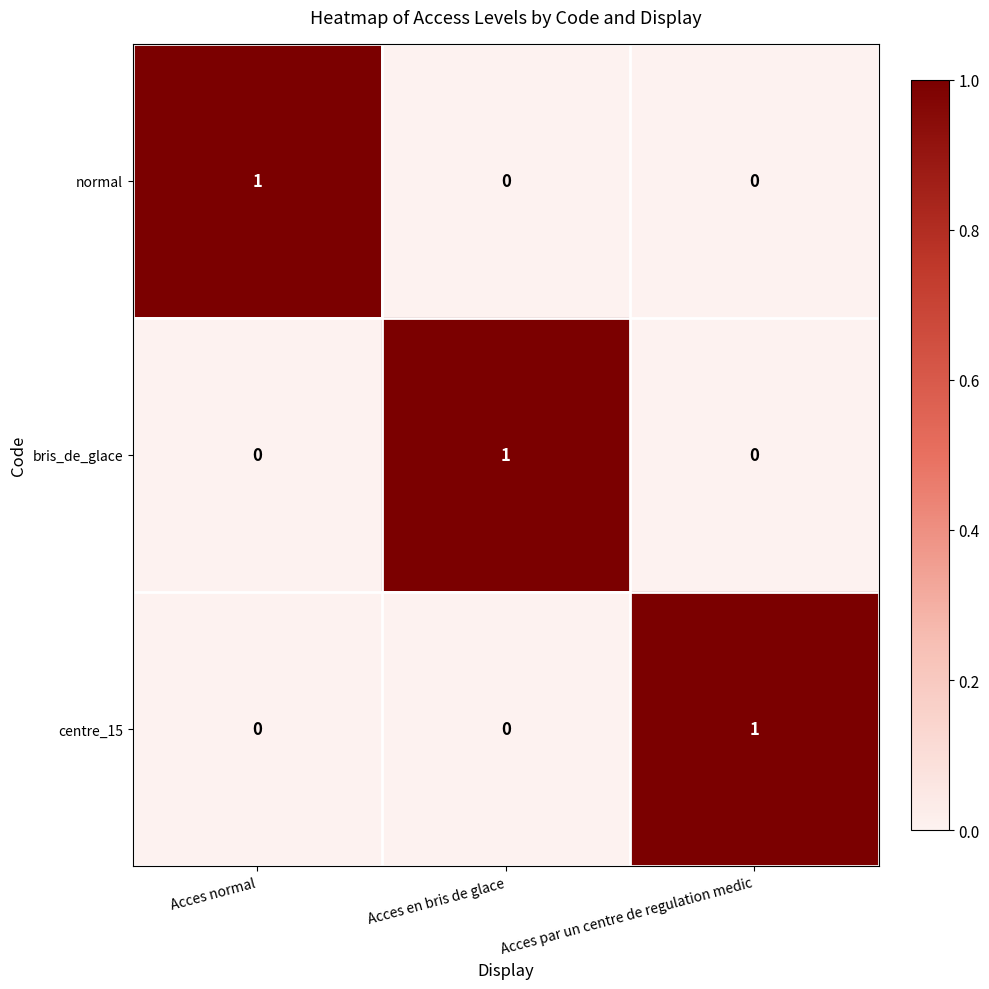

At which label does normal reach its peak?

Acces normal